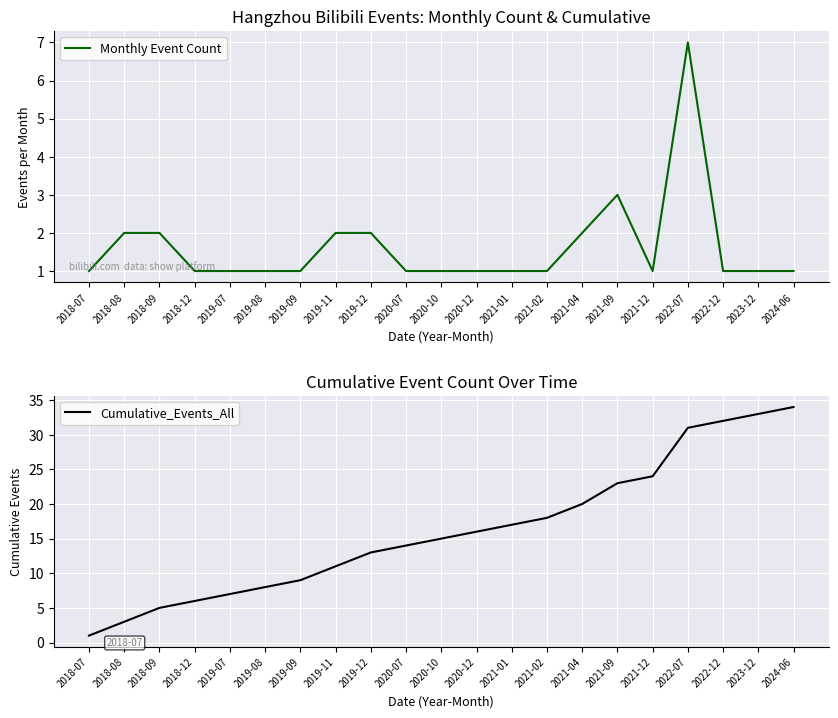

What is the difference between the Cumulative_Events_All values at 2020-10 and 2018-12?

9